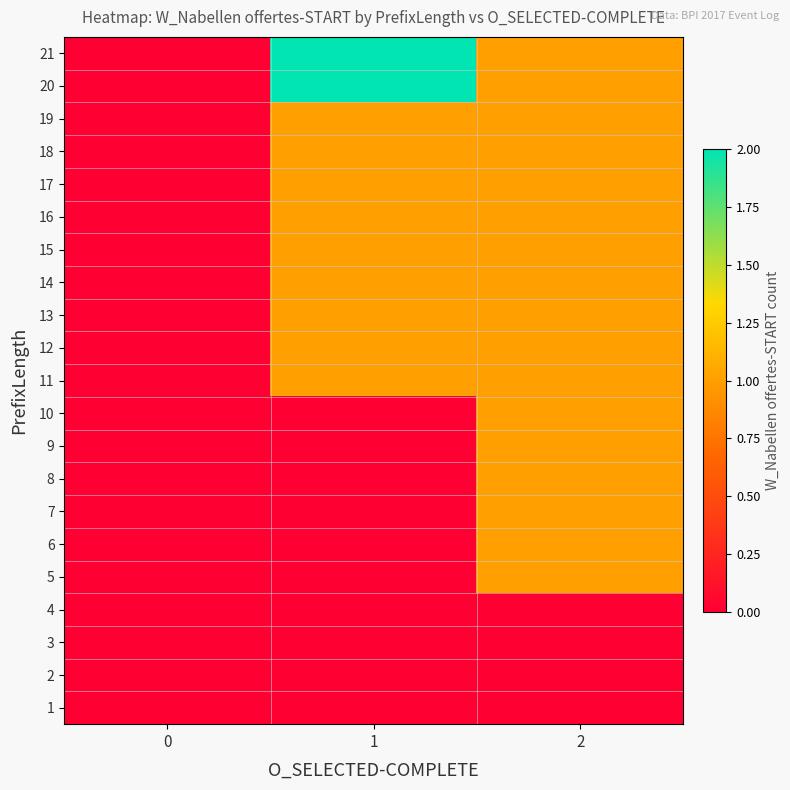

Reading left to right, transcribe all the data shown in this chart.

1: 0=0	1=0	2=0
2: 0=0	1=0	2=0
3: 0=0	1=0	2=0
4: 0=0	1=0	2=0
5: 0=0	1=0	2=1
6: 0=0	1=0	2=1
7: 0=0	1=0	2=1
8: 0=0	1=0	2=1
9: 0=0	1=0	2=1
10: 0=0	1=0	2=1
11: 0=0	1=1	2=1
12: 0=0	1=1	2=1
13: 0=0	1=1	2=1
14: 0=0	1=1	2=1
15: 0=0	1=1	2=1
16: 0=0	1=1	2=1
17: 0=0	1=1	2=1
18: 0=0	1=1	2=1
19: 0=0	1=1	2=1
20: 0=0	1=2	2=1
21: 0=0	1=2	2=1